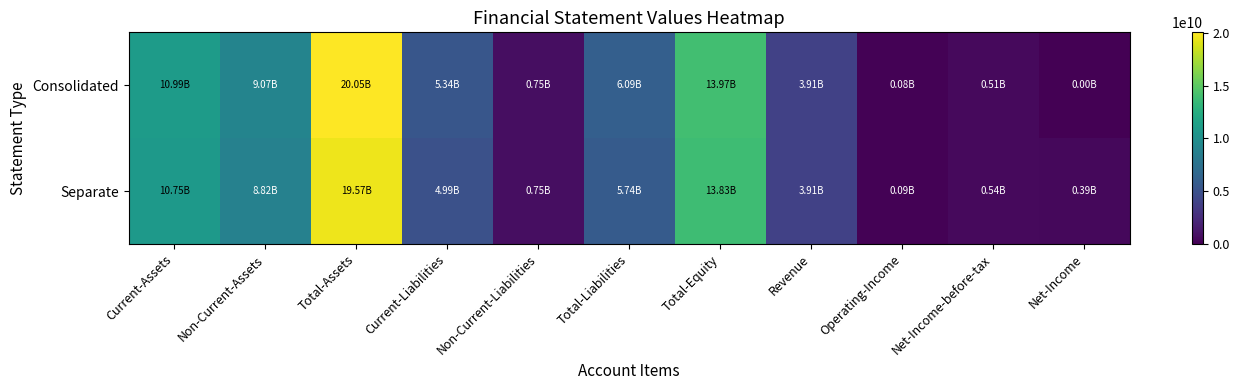

Which series has the largest total across all categories?

Consolidated